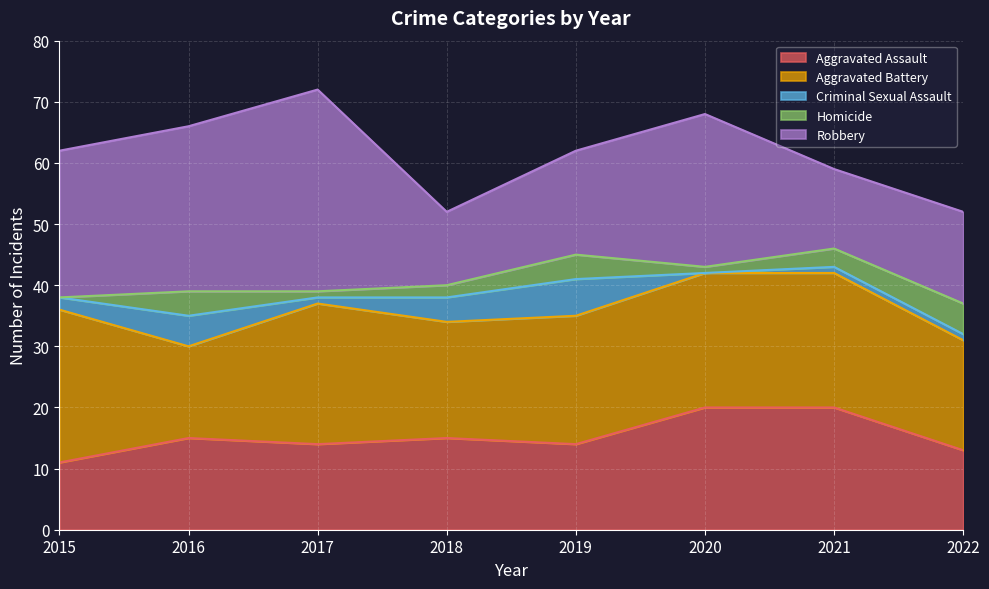

Rank the categories by Aggravated Assault value from lowest to highest.

2015, 2022, 2017, 2019, 2016, 2018, 2020, 2021